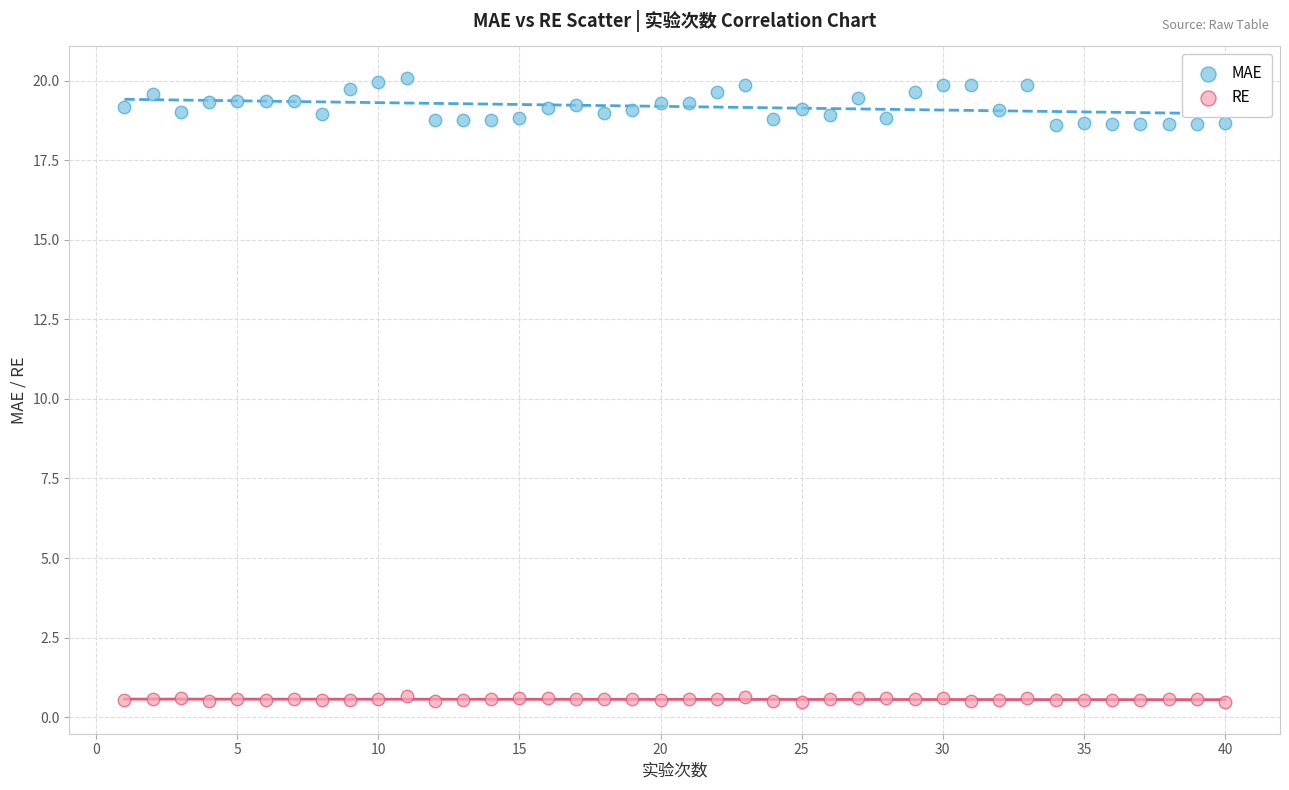

What is the X range (max minus min) for the scatter plot?

39.0